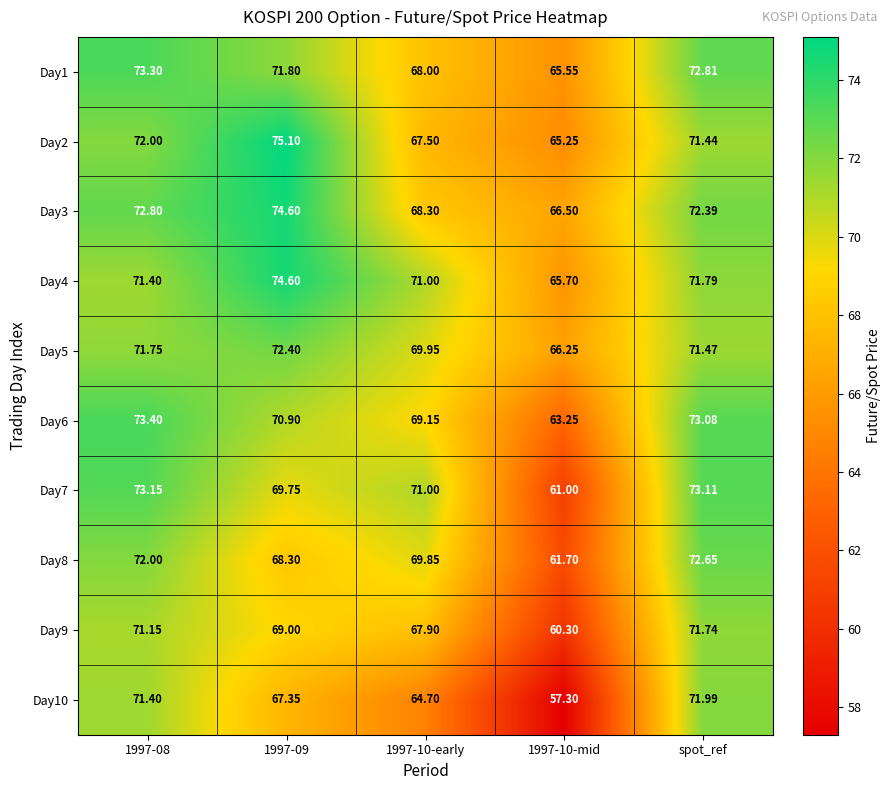

Which label corresponds to the largest value in the chart?

1997-09